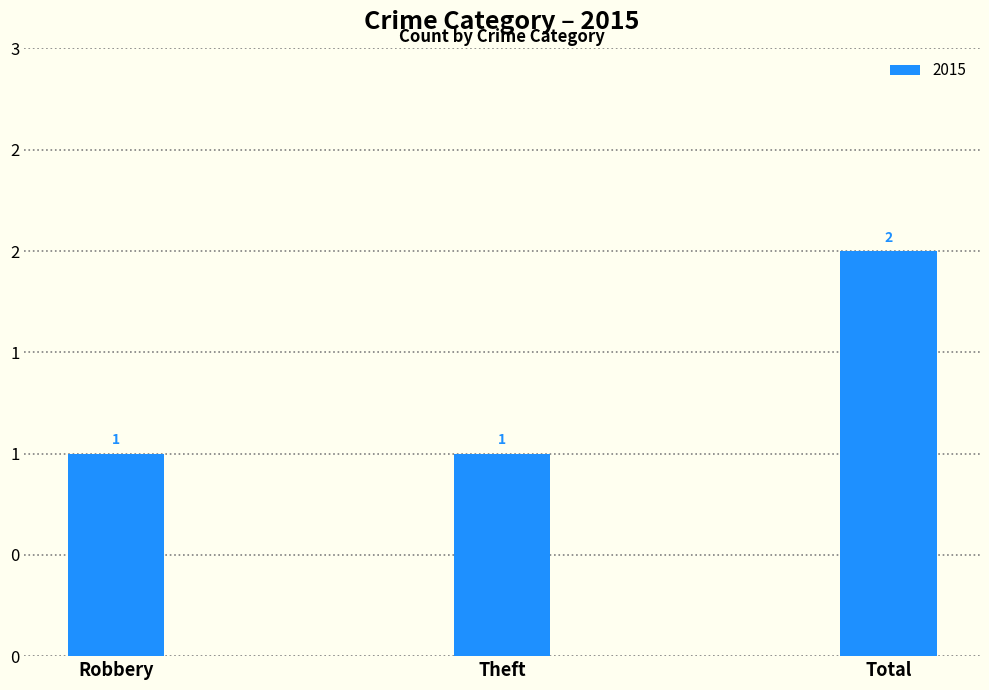

What is the label of the 3rd bar from the left?

Total